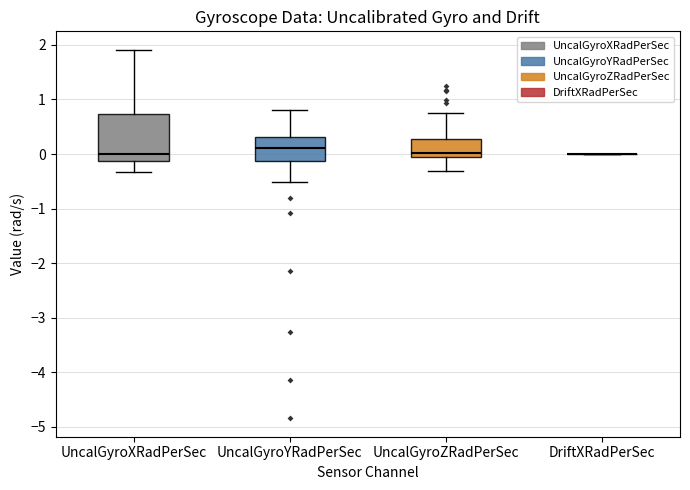

Reading left to right, transcribe this box plot: for each box, give where its median line is, the range the box spans, and where its two whiskers end, as read against the y-axis. The values are not printed on the chart, so give them approximately, as read against the axis.

UncalGyroXRadPerSec: median 0.0, box -0.1 to 0.7, whiskers -0.3 to 1.9
UncalGyroYRadPerSec: median 0.1, box -0.1 to 0.3, whiskers -0.5 to 0.8
UncalGyroZRadPerSec: median 0.0, box -0.1 to 0.3, whiskers -0.3 to 0.7
DriftXRadPerSec: box collapsed to a line at 0.0, whiskers 0.0 to 0.0